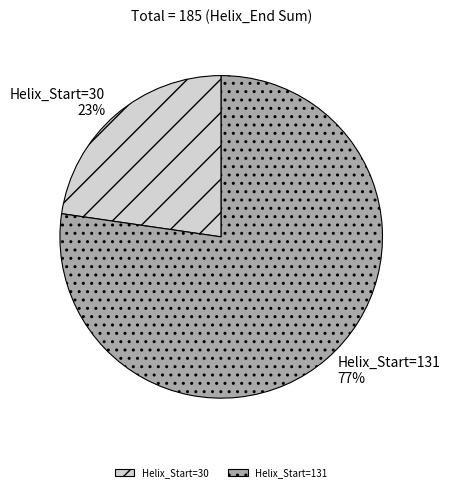

Combined, do Helix_Start=30 and Helix_Start=131 account for over 50%?

Yes